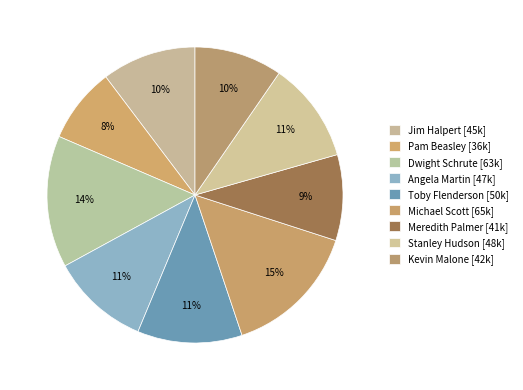

Which slice is the smallest?

Pam Beasley